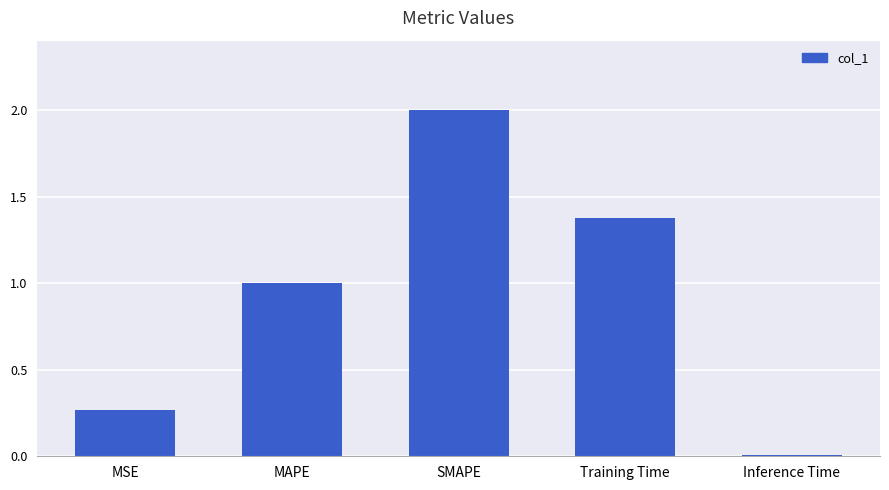

How many bars are there in total?

5